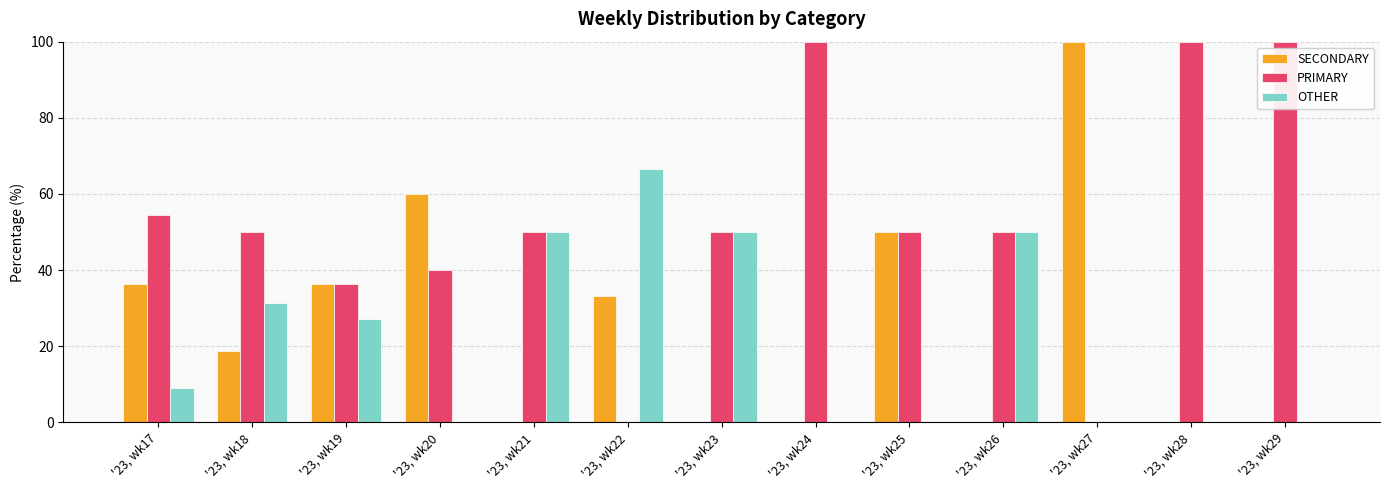

At which label does OTHER reach its peak?

'23, wk22